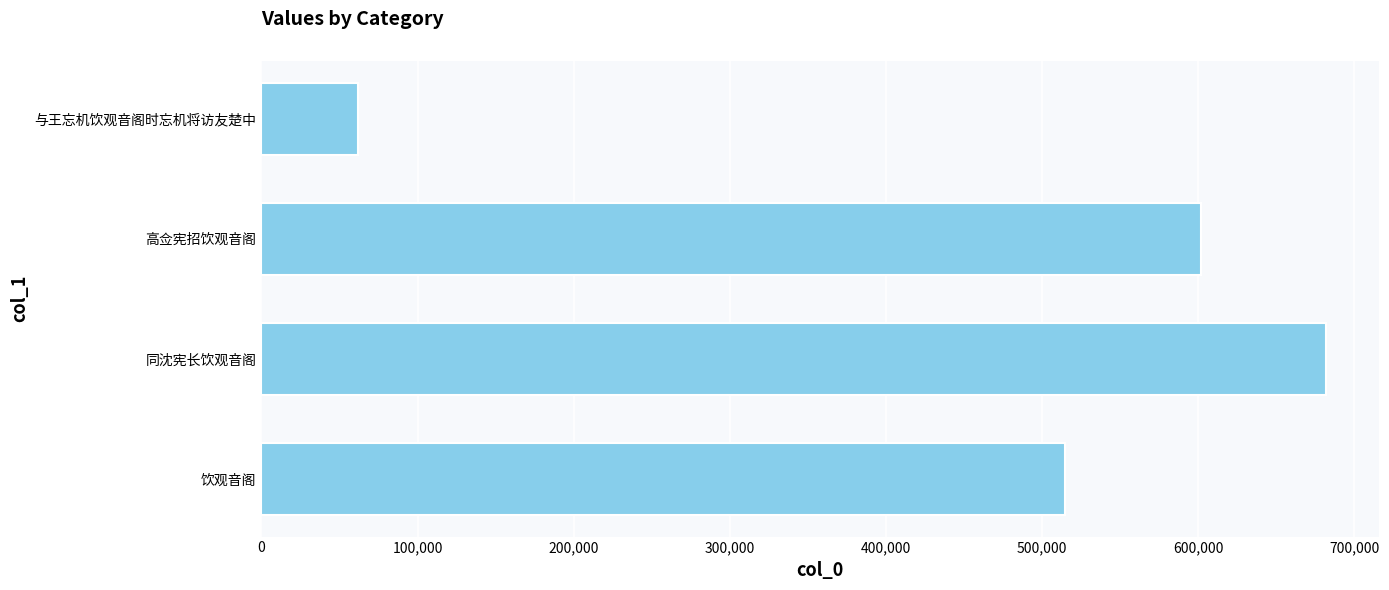

Reading bottom to top, extract all data points from this chart.

饮观音阁=514992	同沈宪长饮观音阁=681778	高佥宪招饮观音阁=602094	与王忘机饮观音阁时忘机将访友楚中=61783